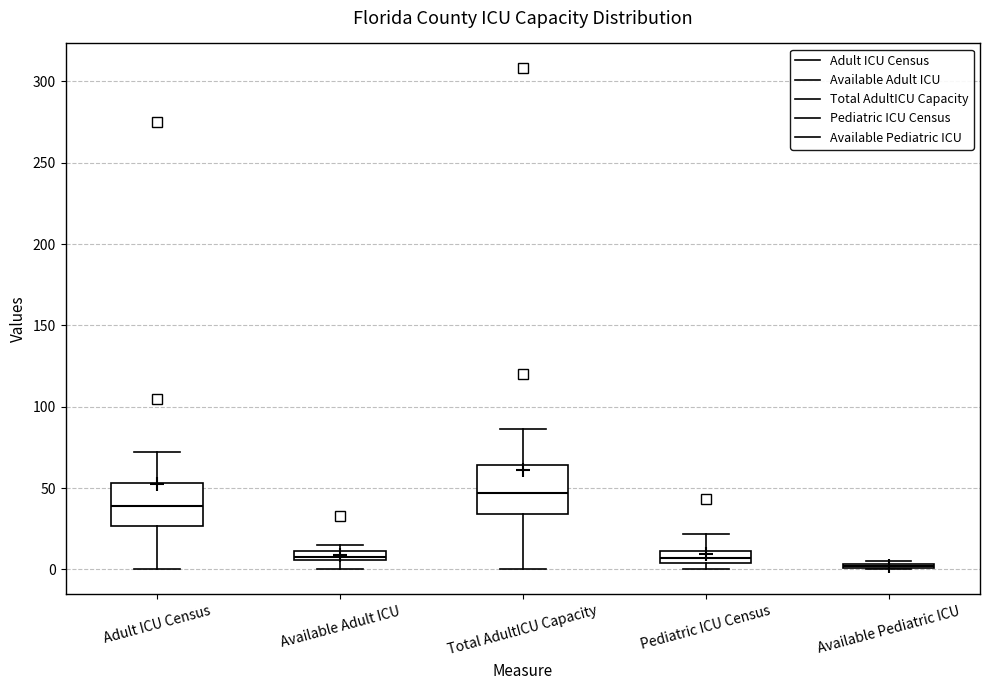

Where is the lower edge of the box for Available Adult ICU on the y-axis? The values are not printed on the chart, so give them approximately, as read against the axis.

5